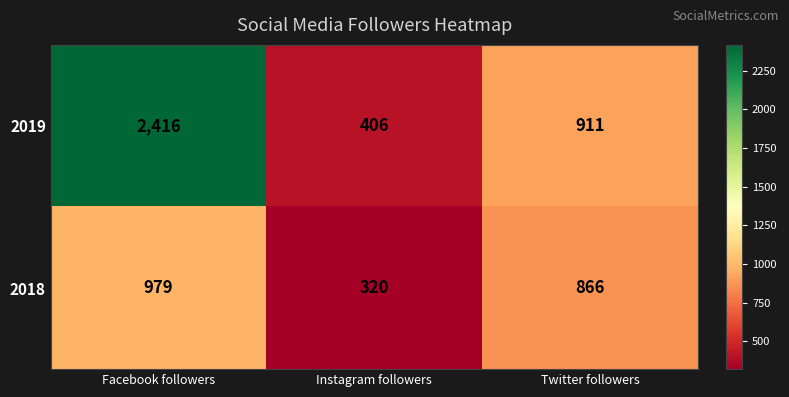

Between Facebook followers and Twitter followers, which series saw the biggest shift?

2019